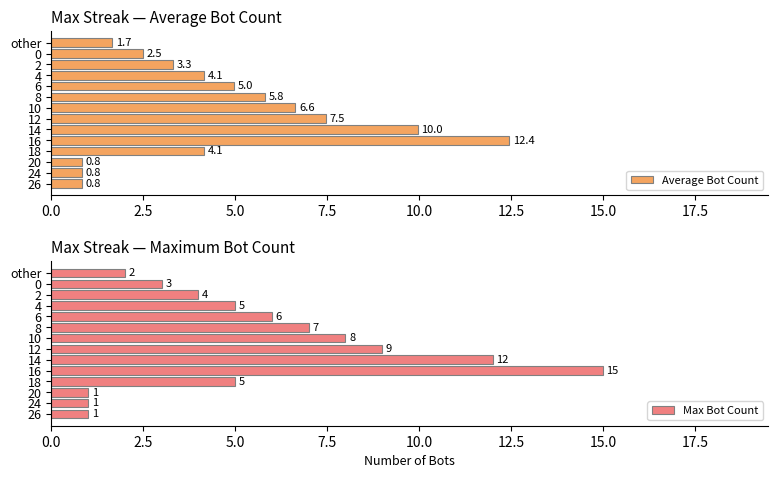

What are all the series names shown in the legend?

Average Bot Count, Max Bot Count